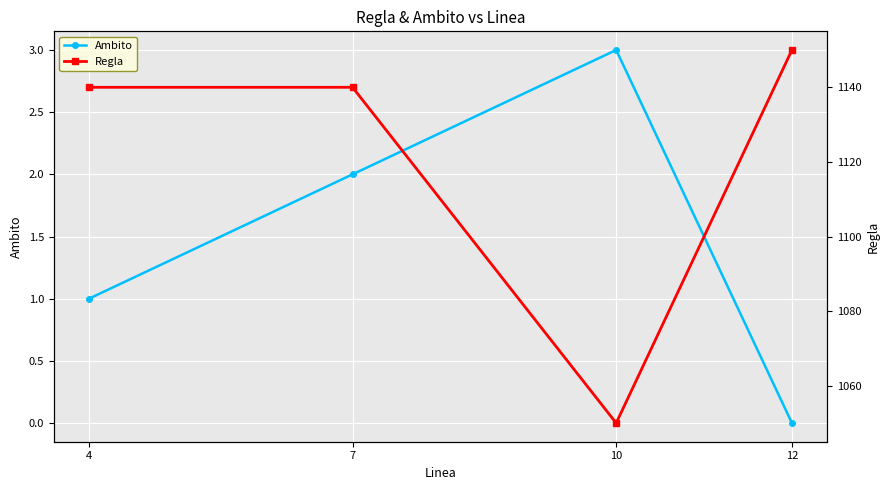

Which series has the largest range (max minus min)?

Regla